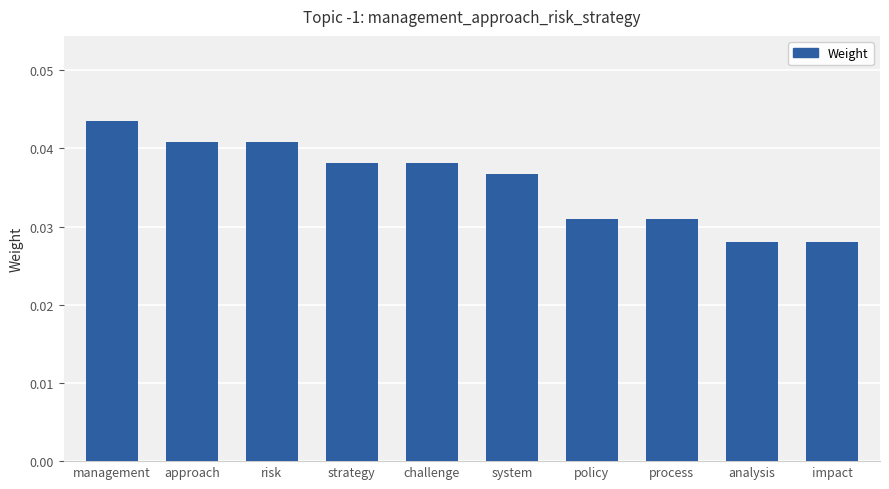

What position from the right is system?

5